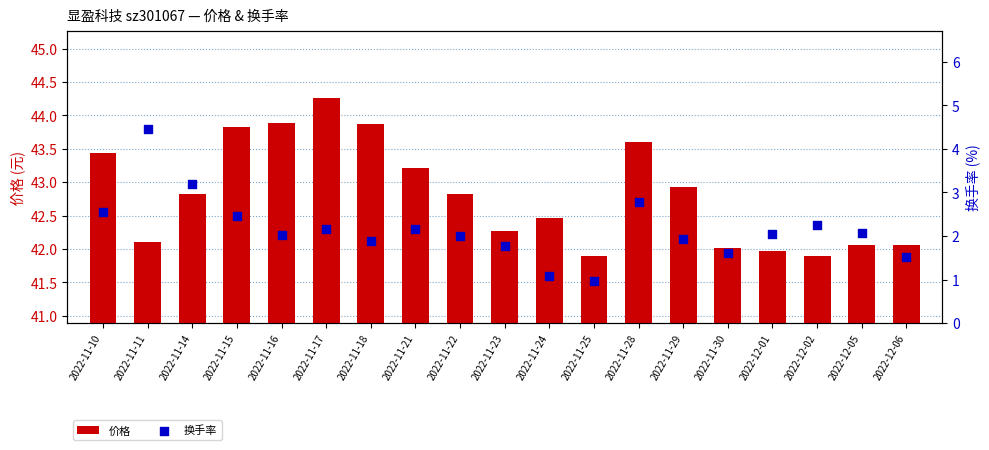

Which series has the widest spread of Y values?

换手率